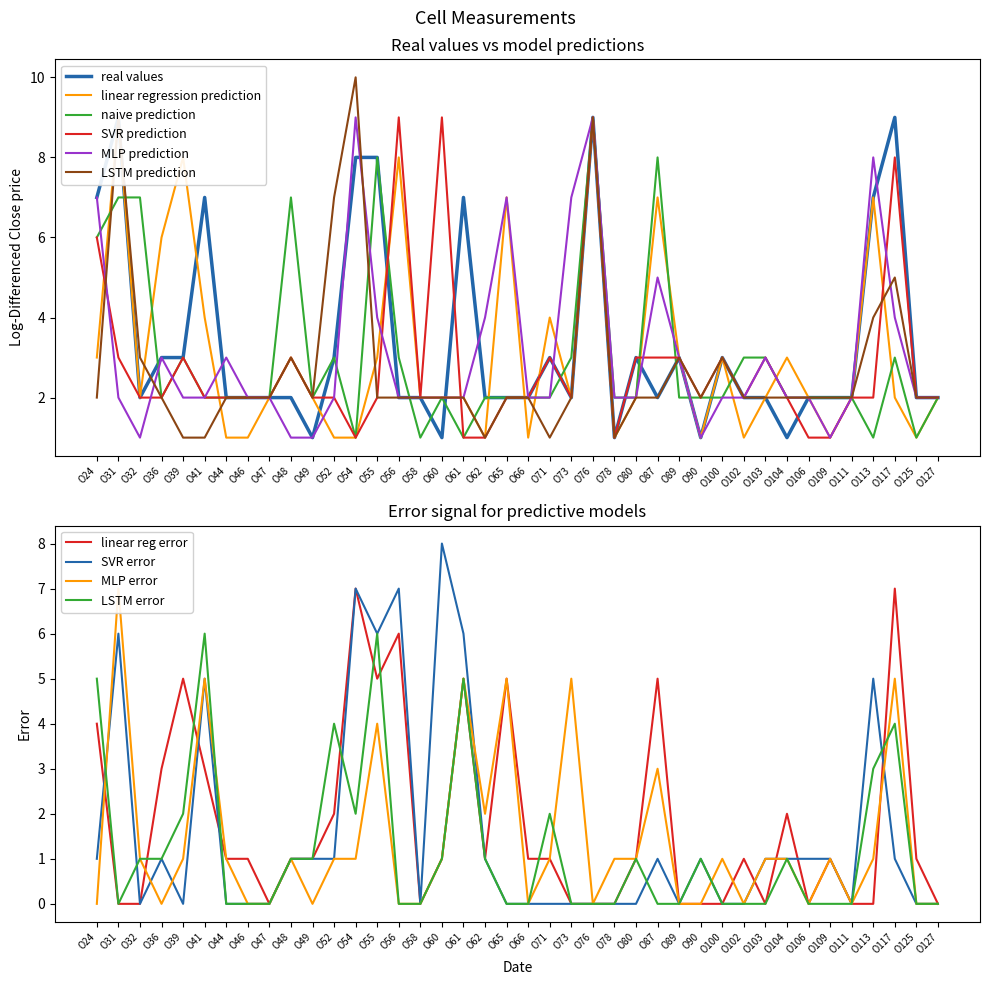

What is the maximum value for LSTM prediction?

10